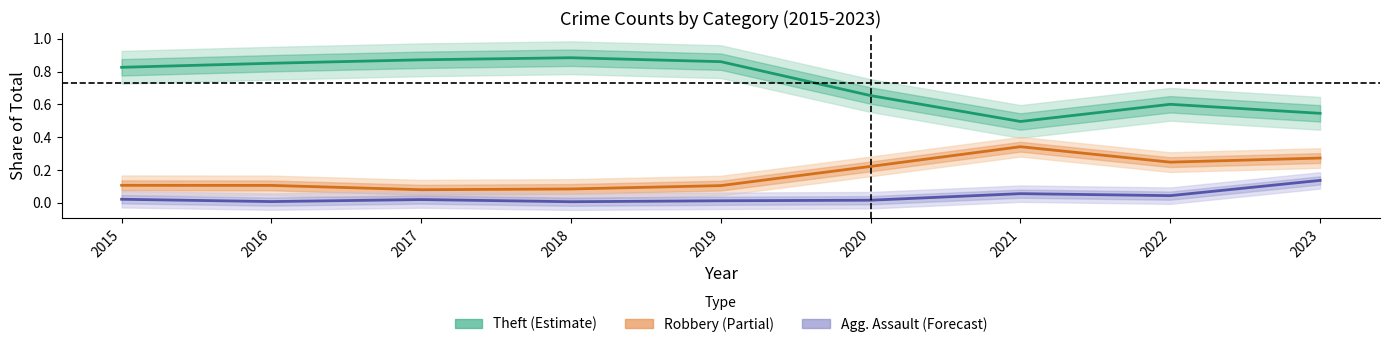

True or false: Theft (Estimate) and Robbery (Partial) intersect in this chart.

False